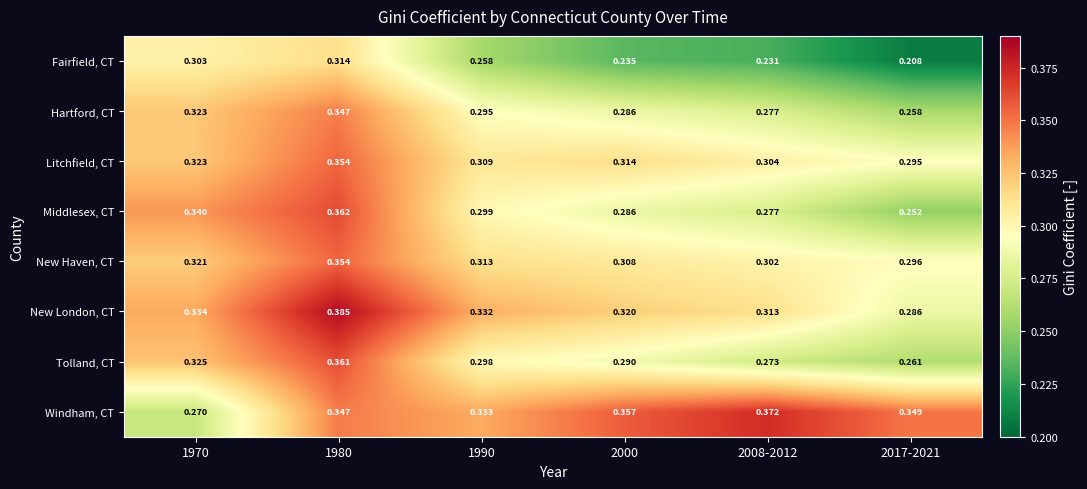

Which series has the largest range (max minus min)?

Middlesex, CT